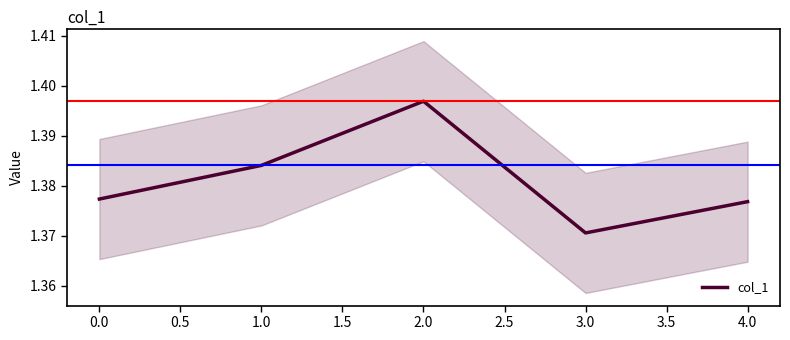

True or false: col_1 has a value of 0.6 at 3.0.

False